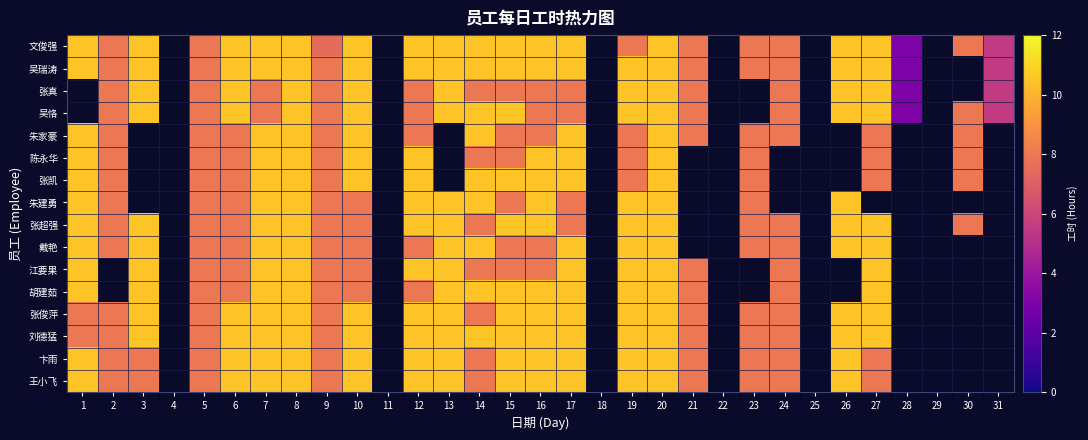

How many data points in 陈永华 are less than 10?

10